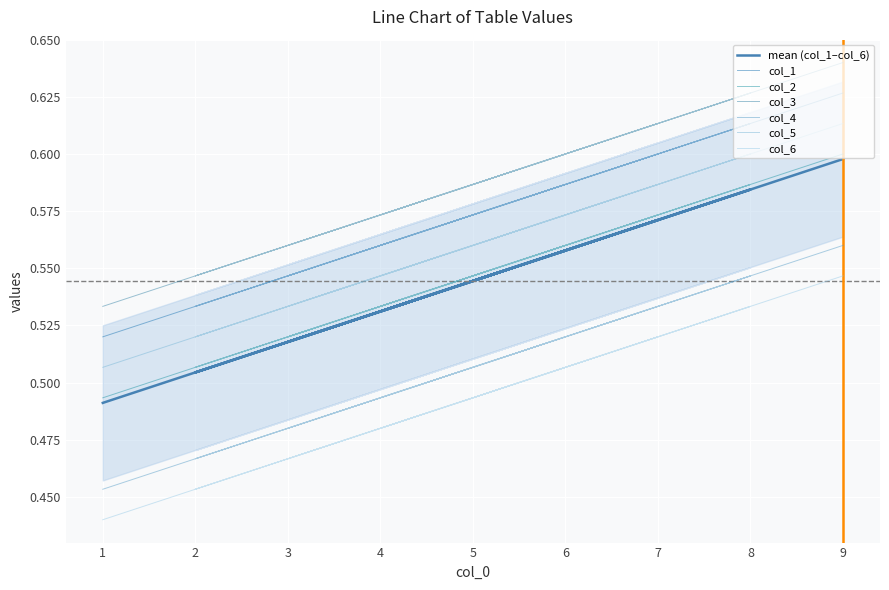

What is the difference between the highest and lowest values at 7?

0.1